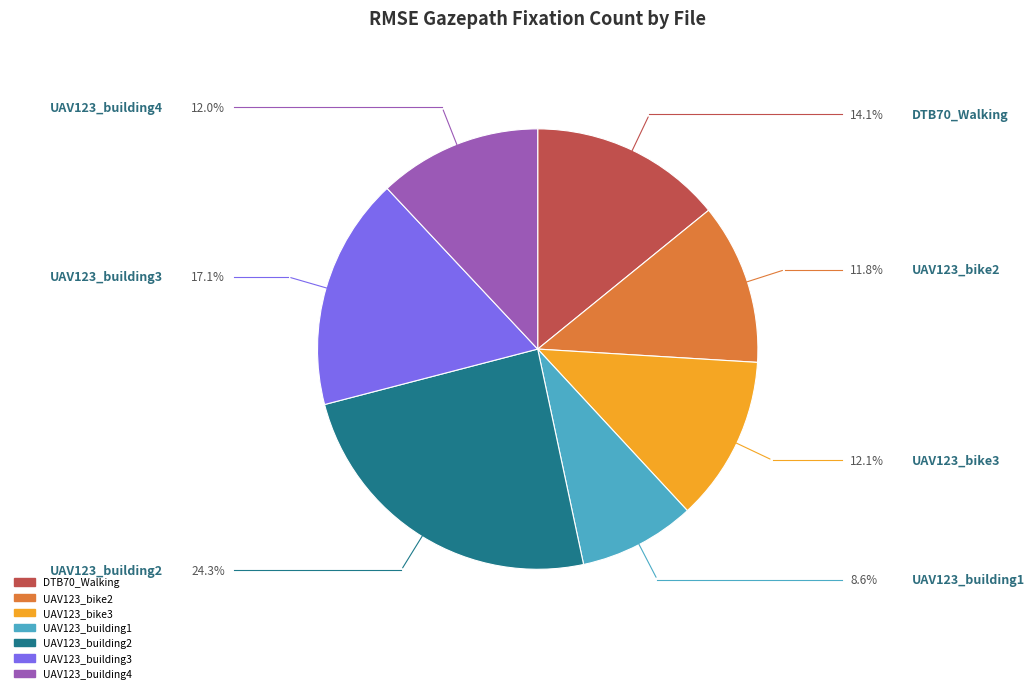

How many segments does this pie chart have?

7